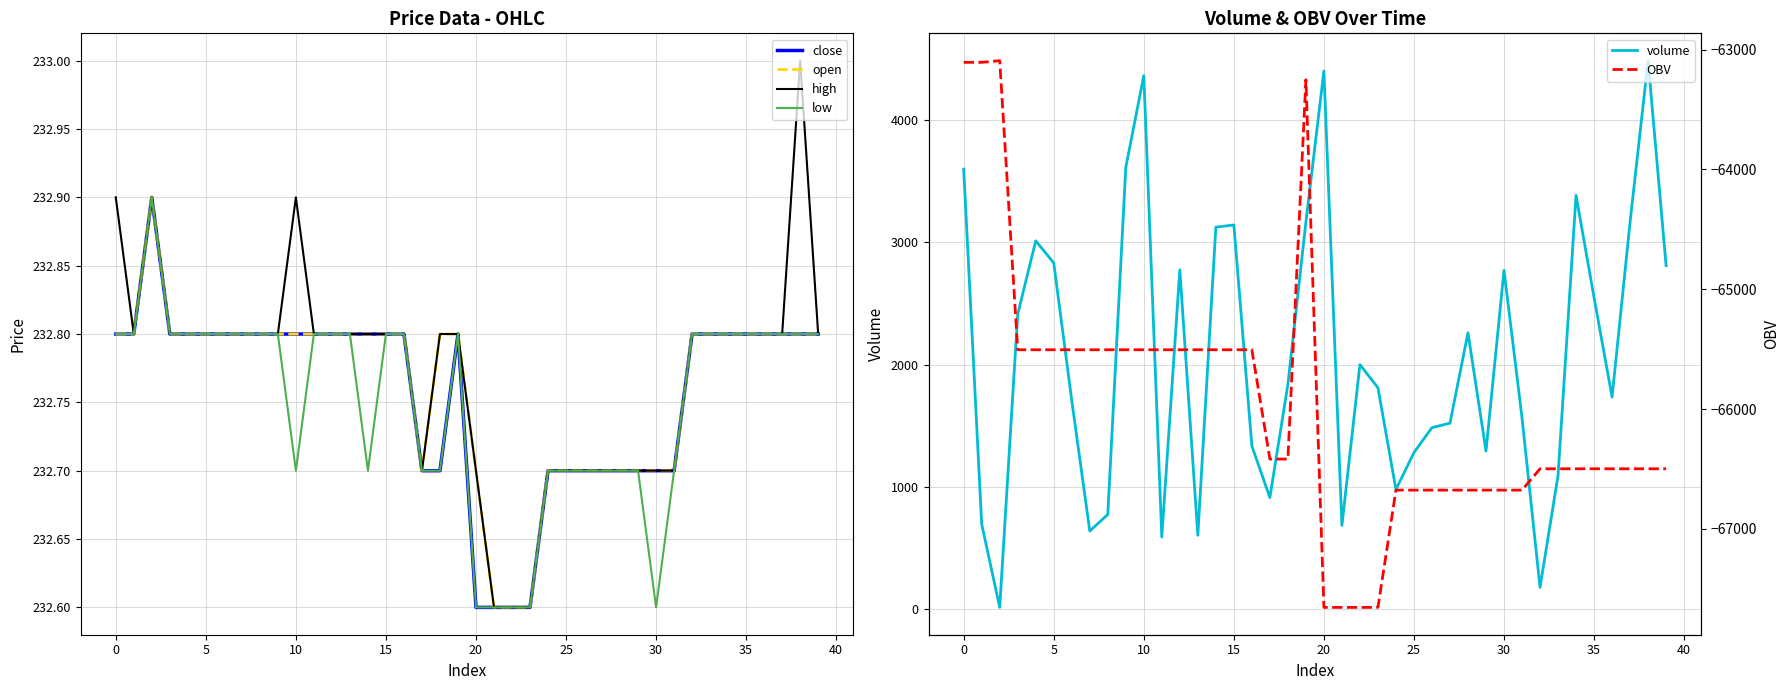

The volume series shows 697.7 at 25. True or false?

False